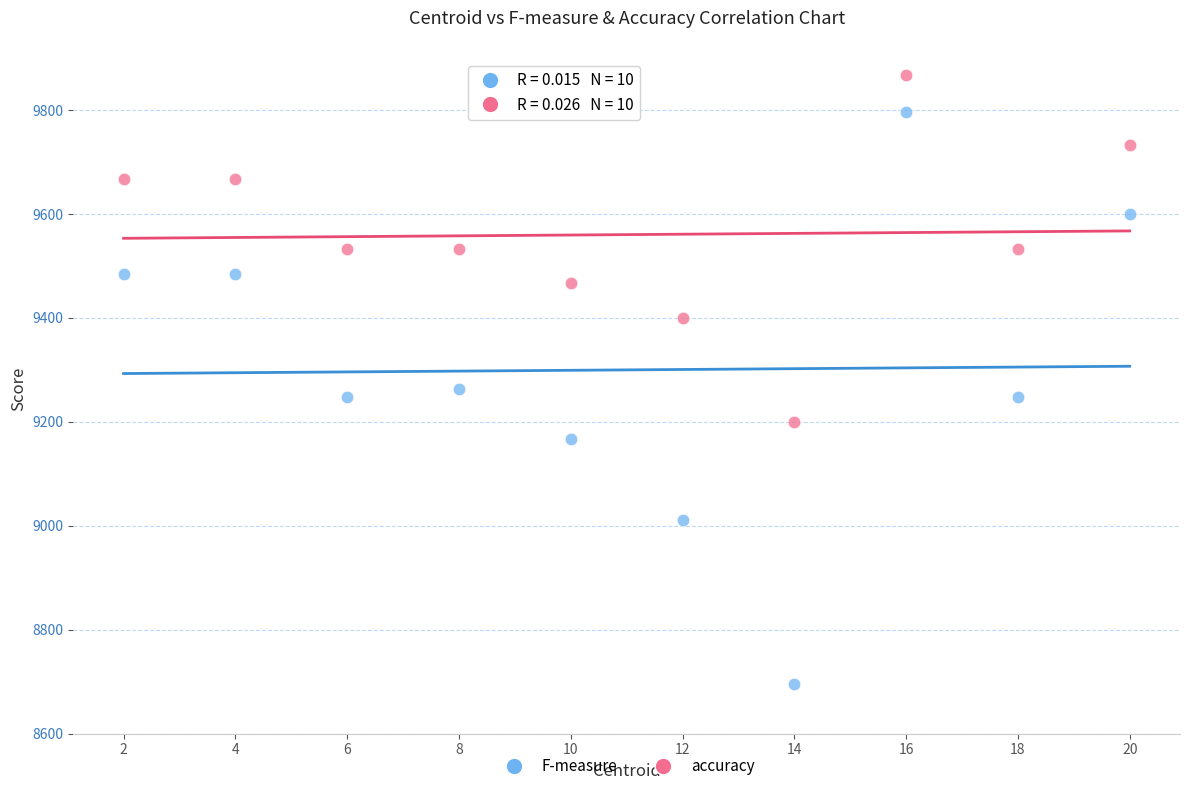

Across all data points, what is the range of Y values (max minus min)?

1171